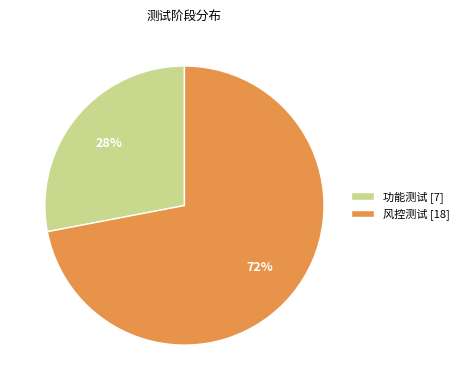

Is 风控测试 the majority of the pie?

Yes